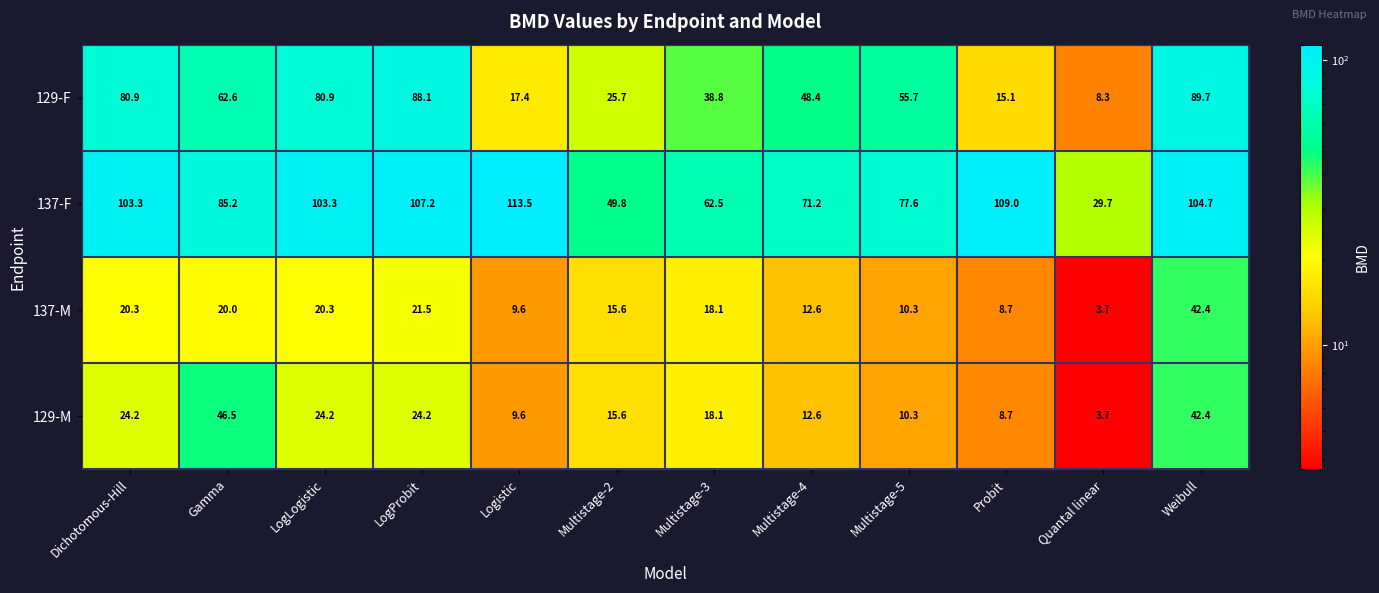

The value of 137-M at Multistage-5 is 10.3. True or false?

True